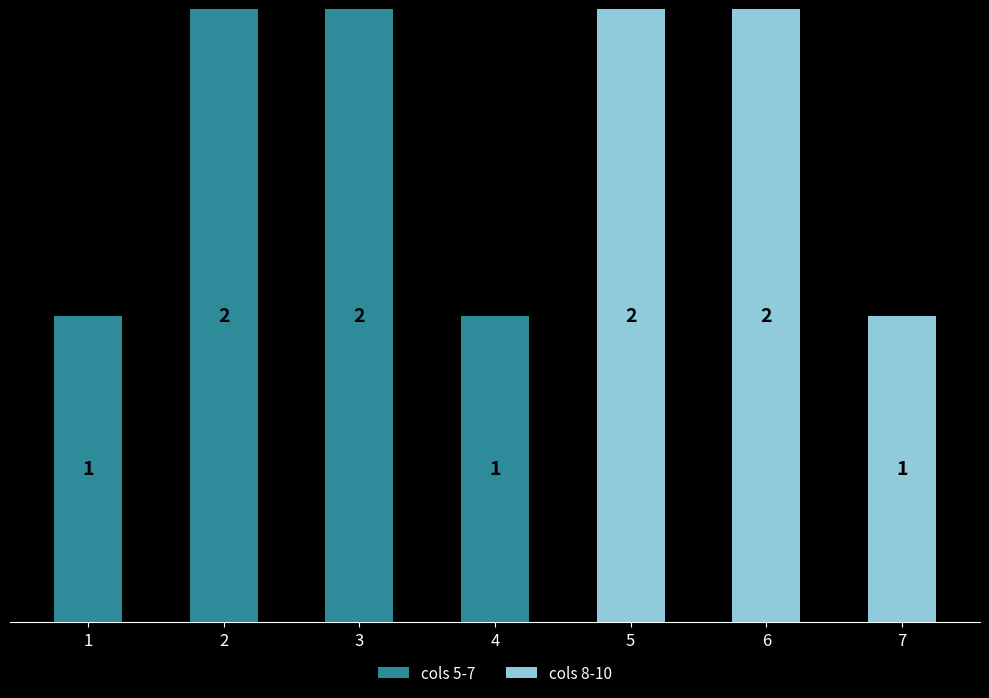

Are the bars horizontal?

No